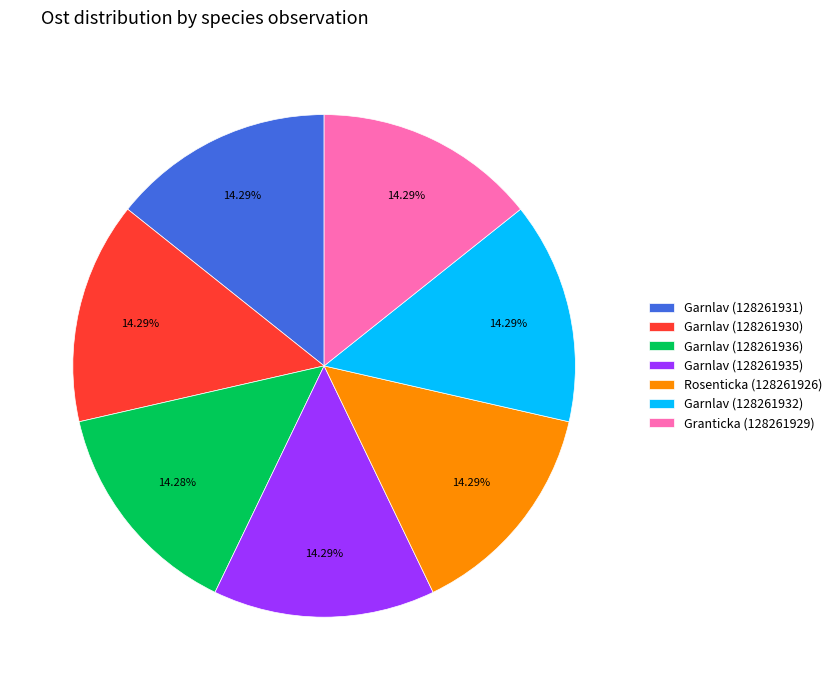

To the nearest percent, what is the combined percentage of Granticka (128261929) and Garnlav (128261930)?

29%